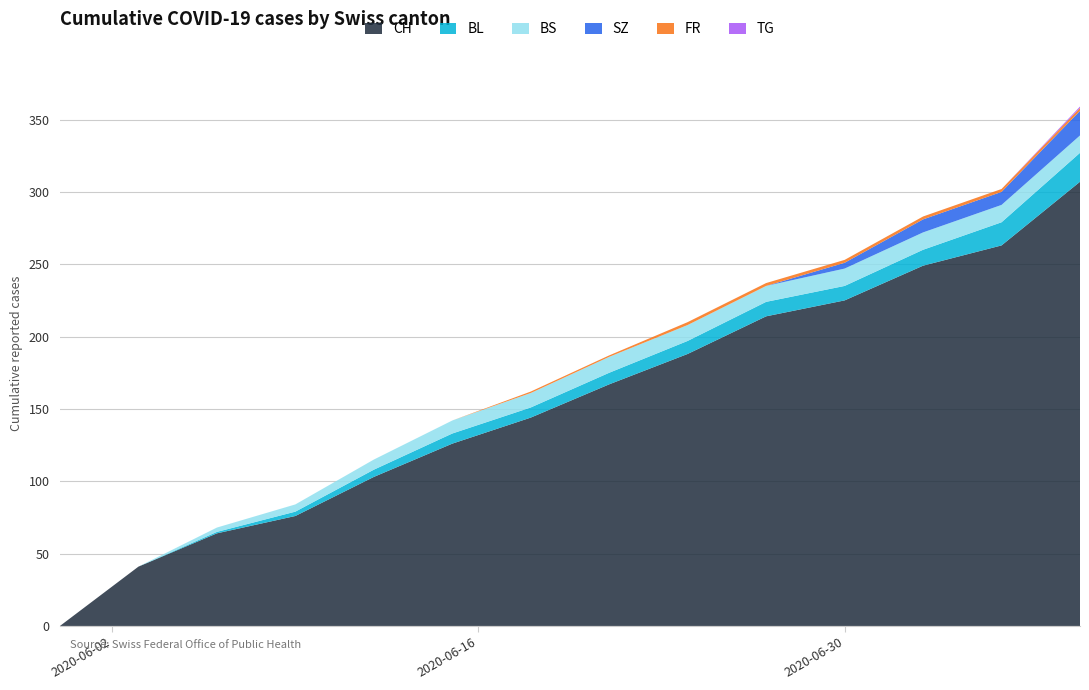

What is the maximum value for CH?

307